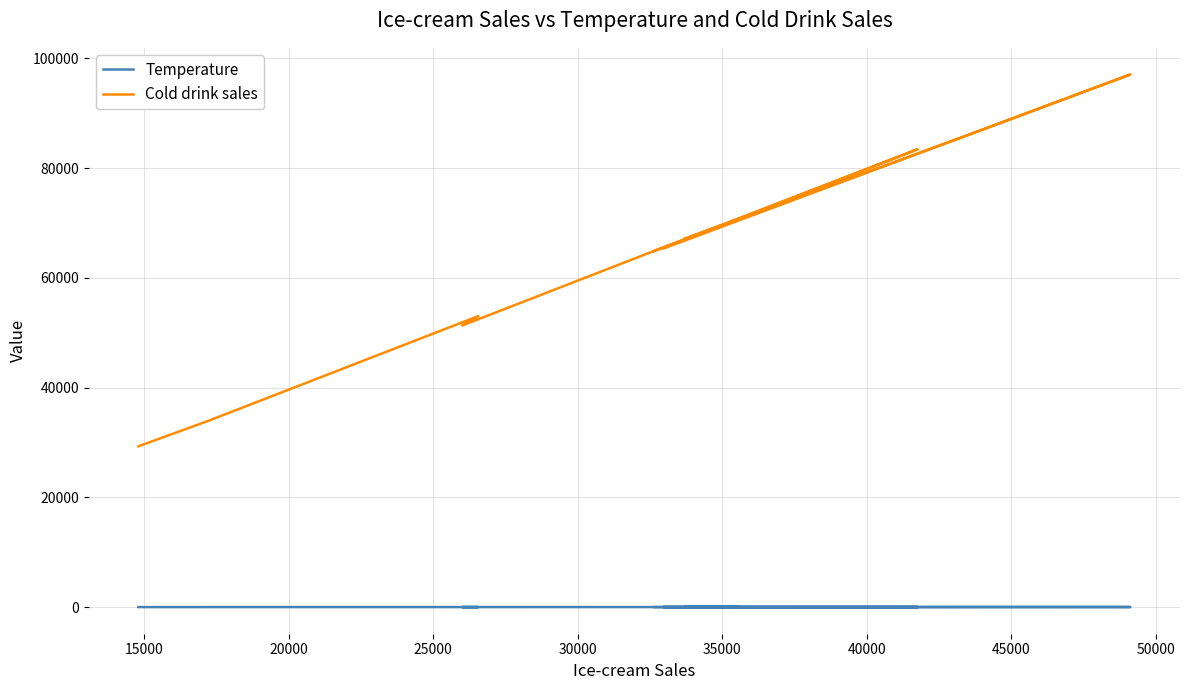

How many values in the Temperature series are below 18?

5